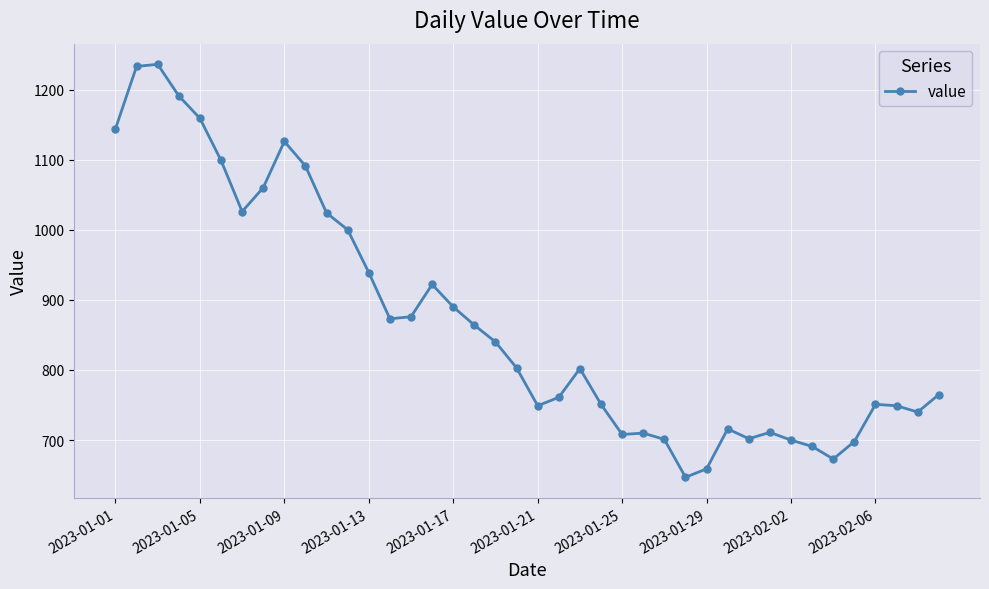

What is the difference between the maximum and minimum values?

589